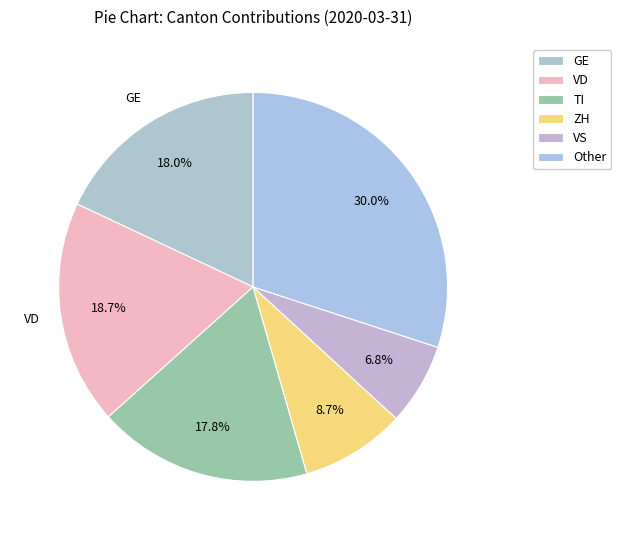

How many segments does this pie chart have?

6